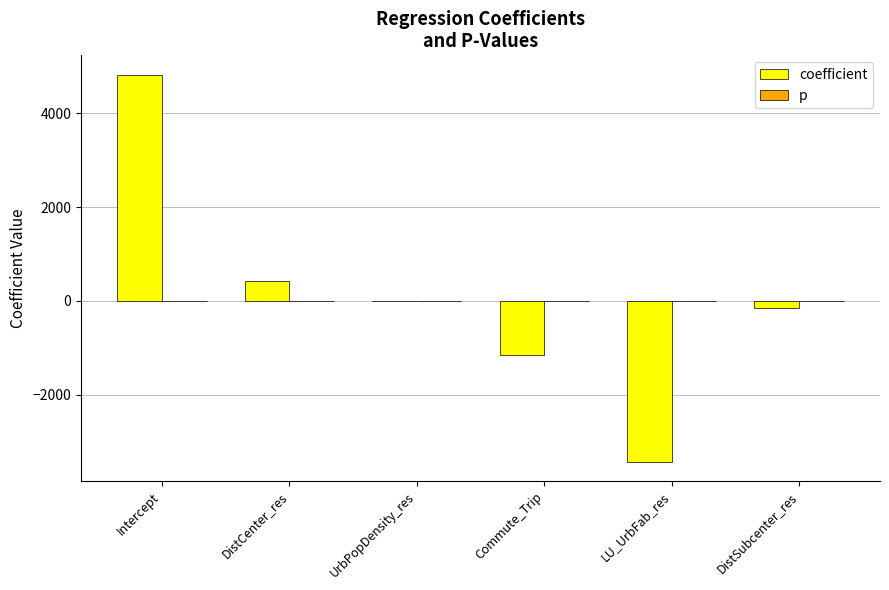

What is the sum of all coefficient values?

523.5